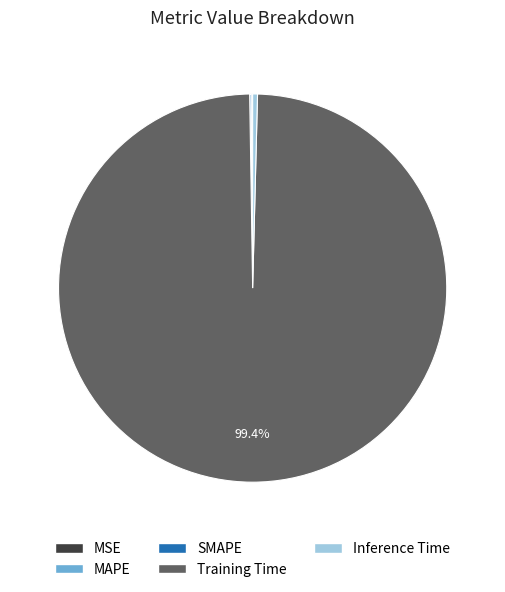

Which slice represents more than half of the pie?

Training Time